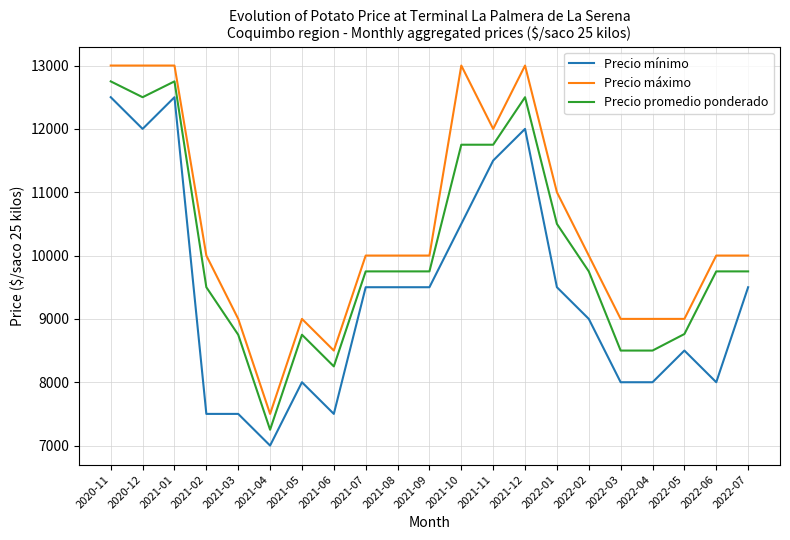

Count the number of categories in the chart.

21